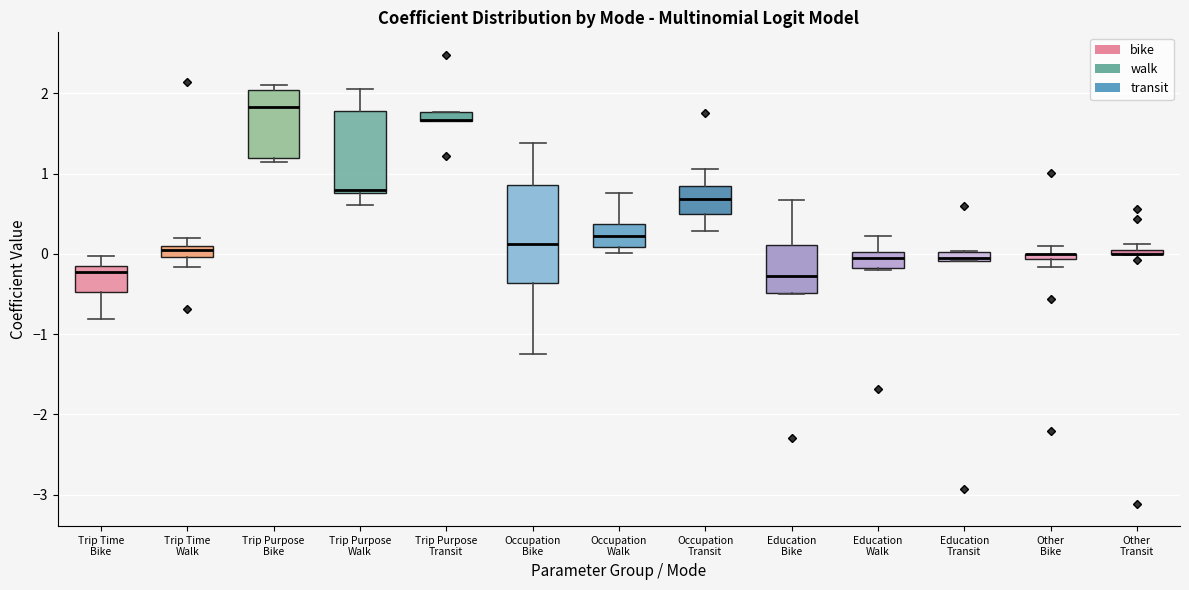

Comparing the boxes themselves (not the whiskers), which one is the tallest?

Occupation Bike